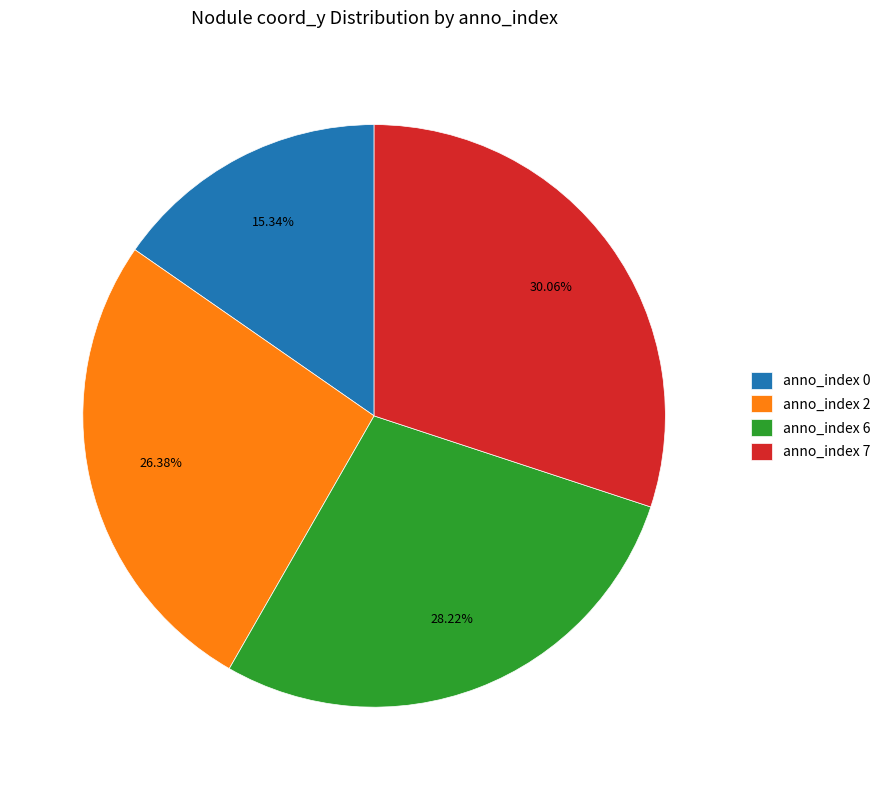

Is there a majority slice in this chart?

No